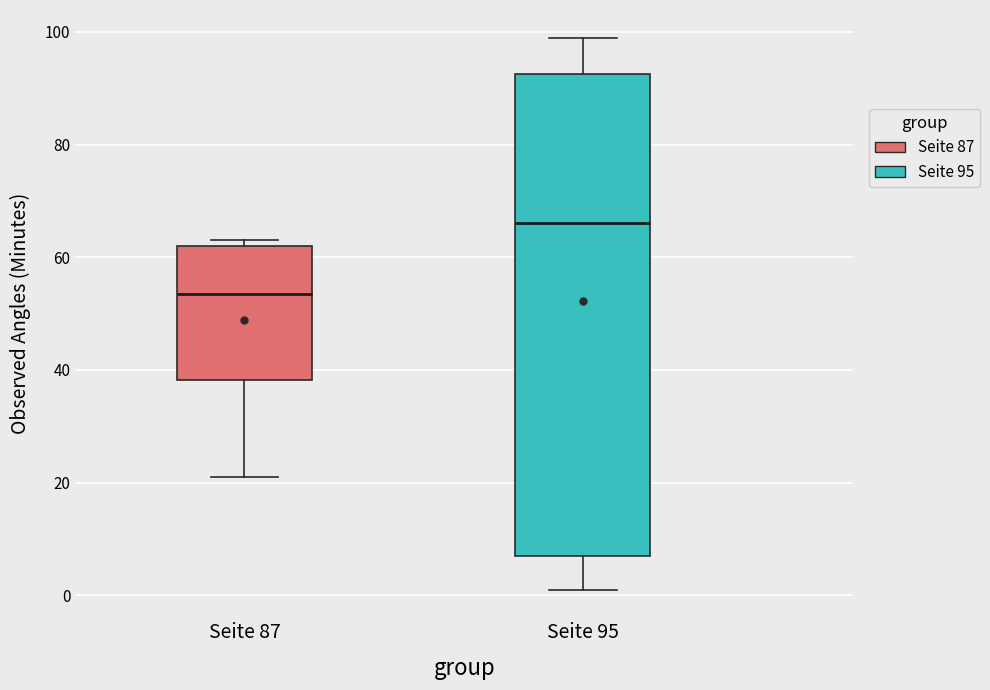

Where is the lower edge of the box for Seite 87 on the y-axis? The values are not printed on the chart, so give them approximately, as read against the axis.

38